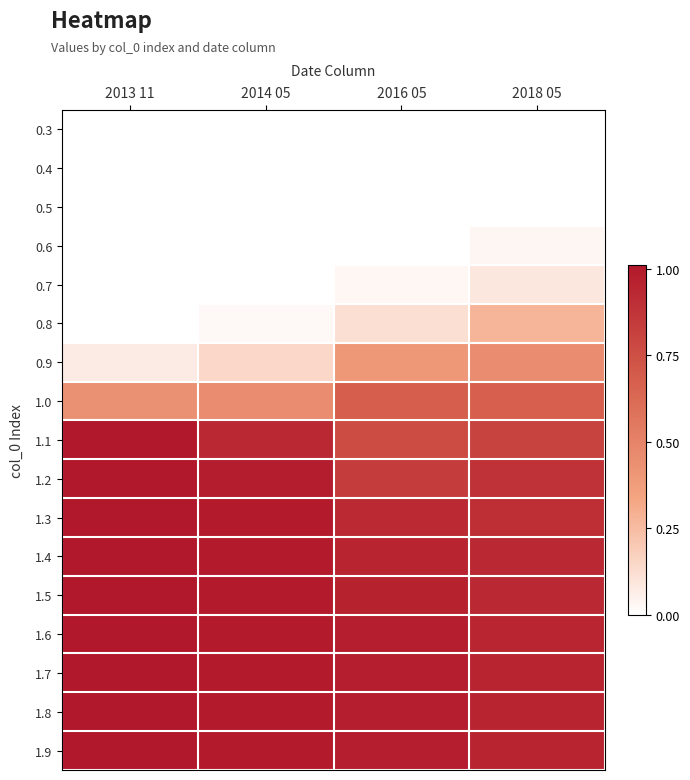

At how many categories does at least one series exceed 0?

4